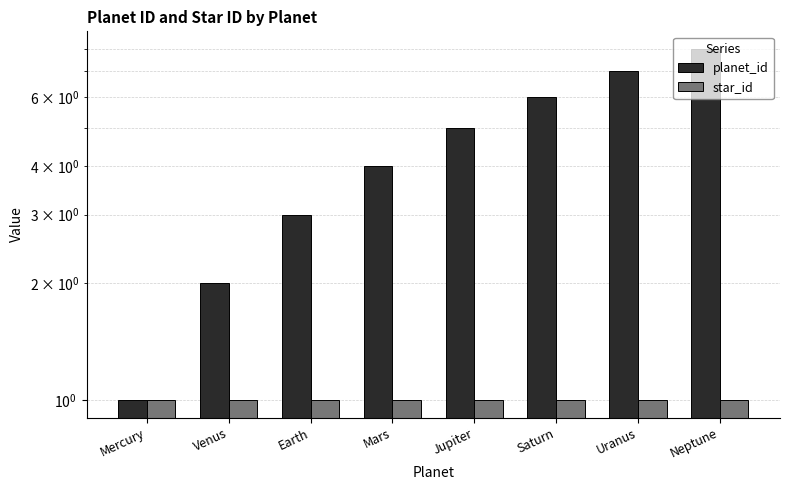

Reading left to right, extract all data points from this chart.

planet_id: Mercury=1	Venus=2	Earth=3	Mars=4	Jupiter=5	Saturn=6	Uranus=7	Neptune=8
star_id: Mercury=1	Venus=1	Earth=1	Mars=1	Jupiter=1	Saturn=1	Uranus=1	Neptune=1